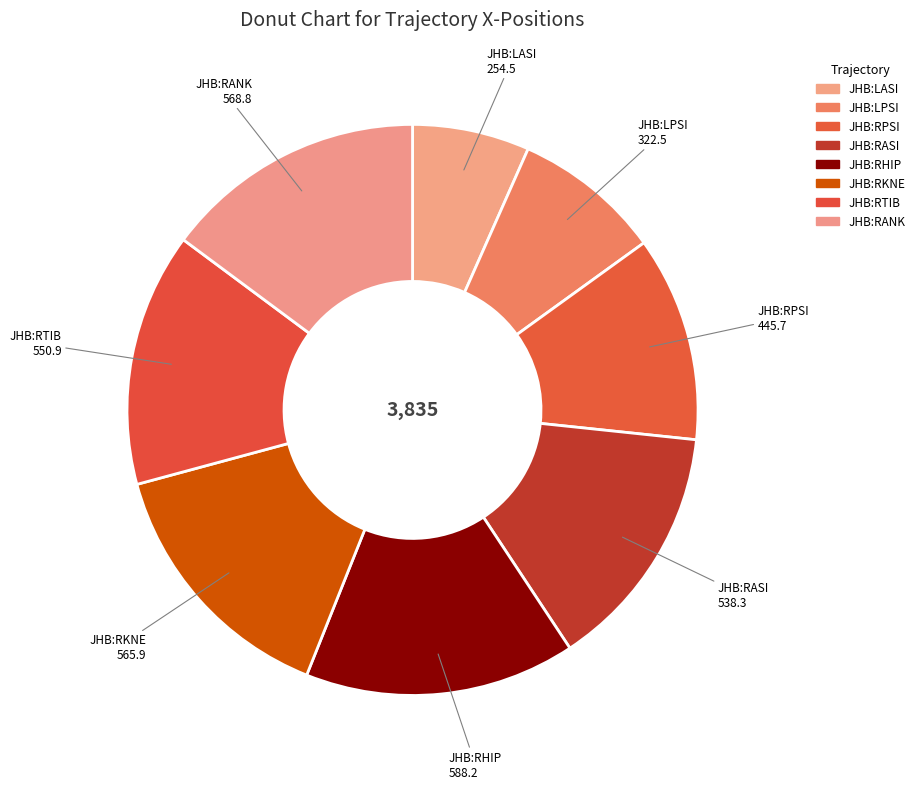

Is there any slice that represents more than half of the pie?

No